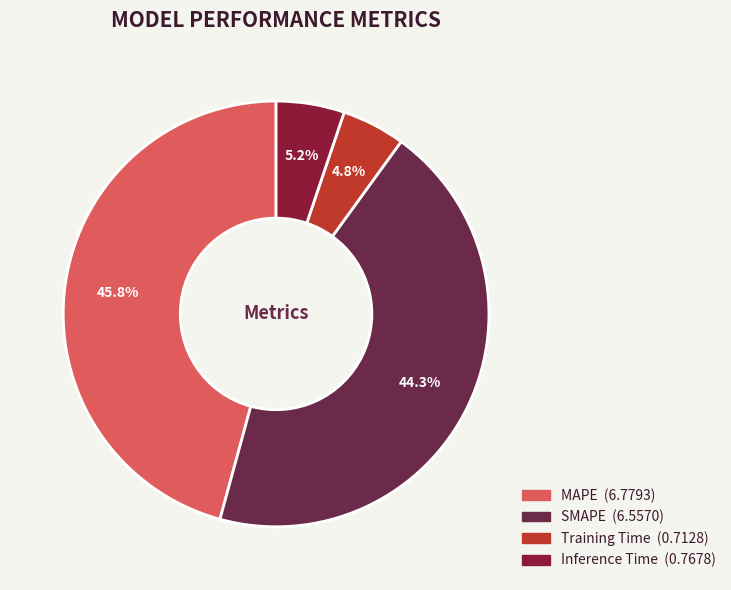

What portion of the pie excludes Training Time?

95.2%